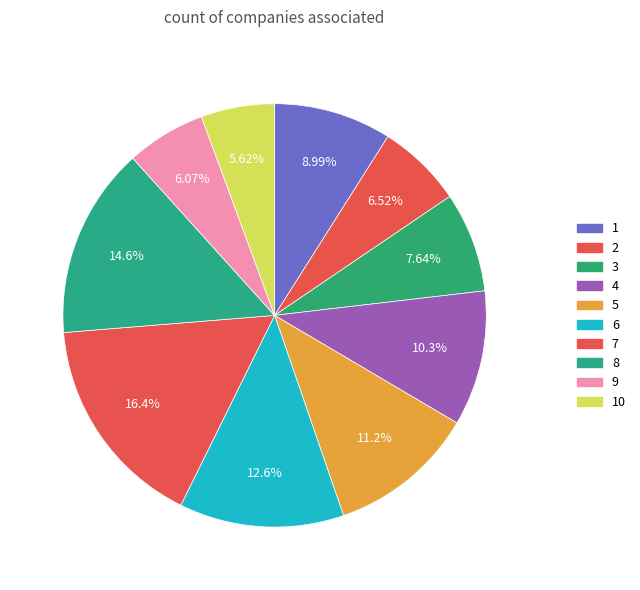

Rank the categories by value from highest to lowest.

7, 8, 6, 5, 4, 1, 3, 2, 9, 10